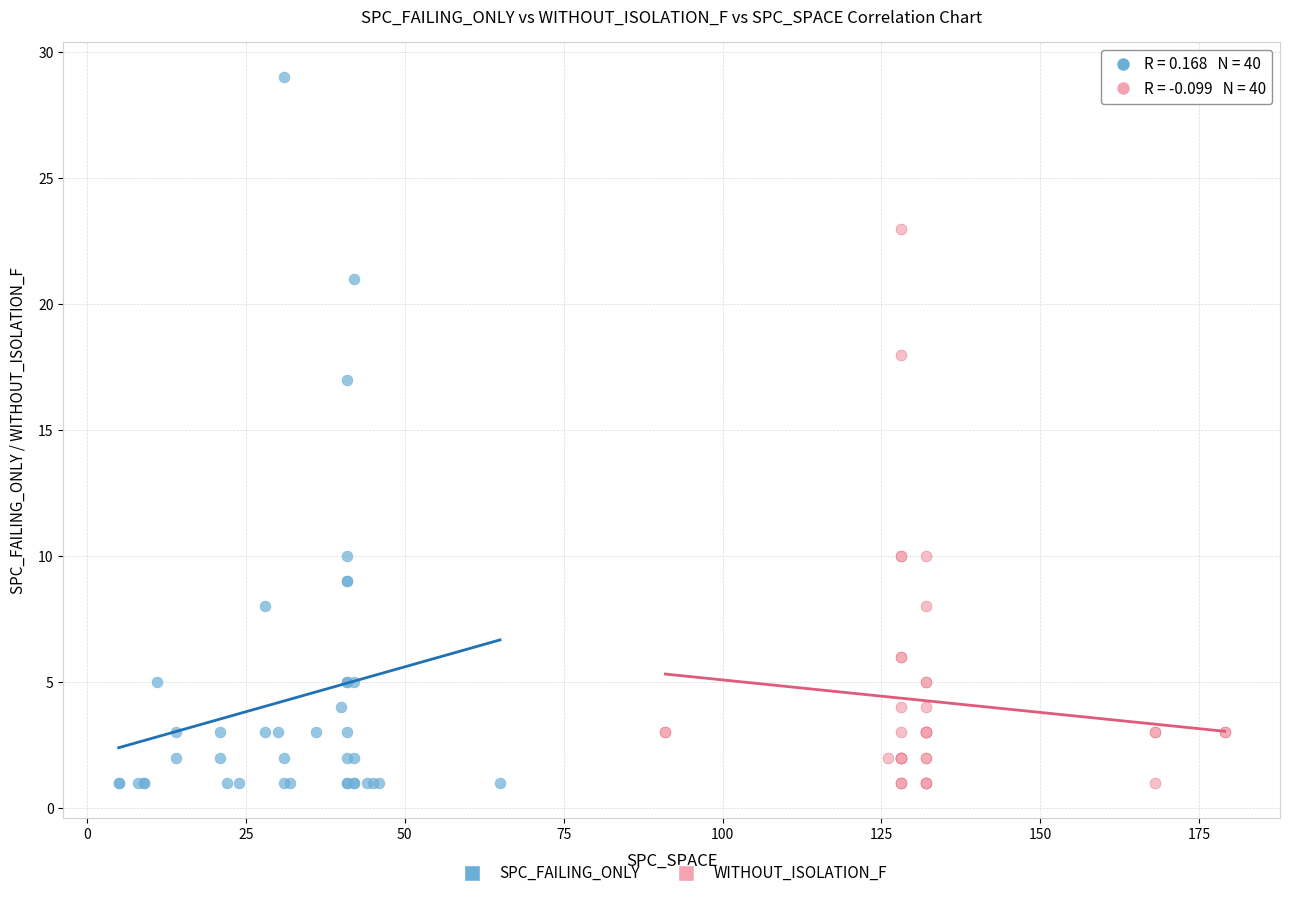

Which series reaches the maximum Y coordinate?

SPC_FAILING_ONLY